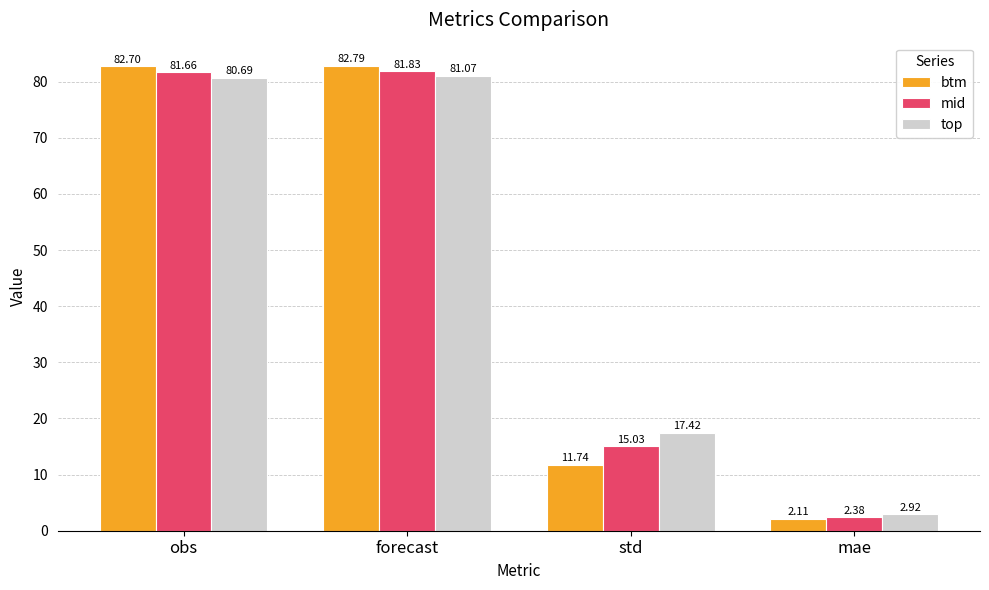

What are all the series names shown in the legend?

btm, mid, top